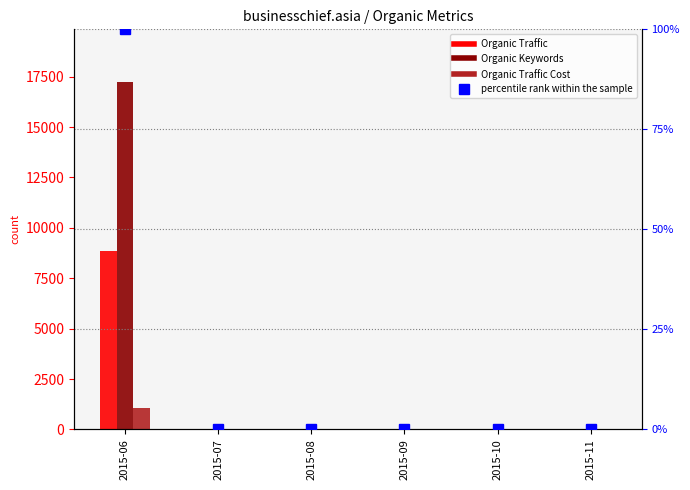

True or false: Organic Traffic has a value of 4117 at 2015-06.

False